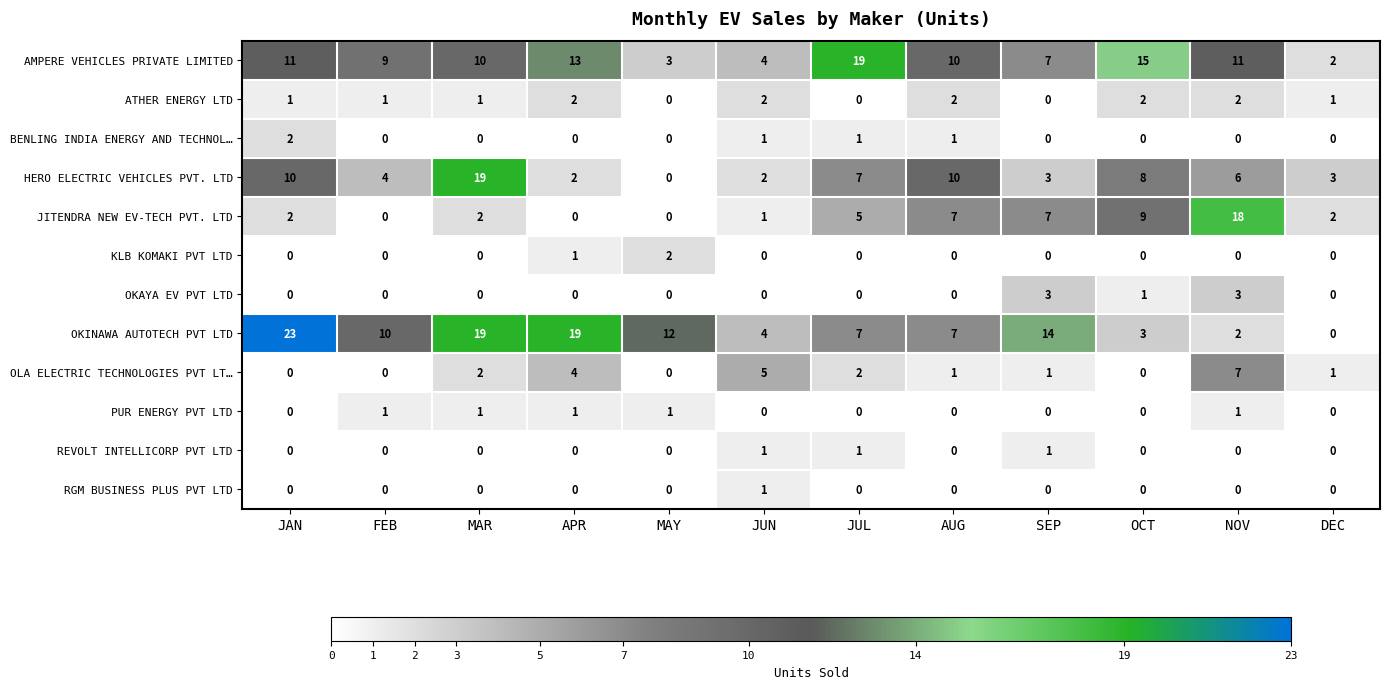

What is the spread (max minus min) of values at MAR?

19